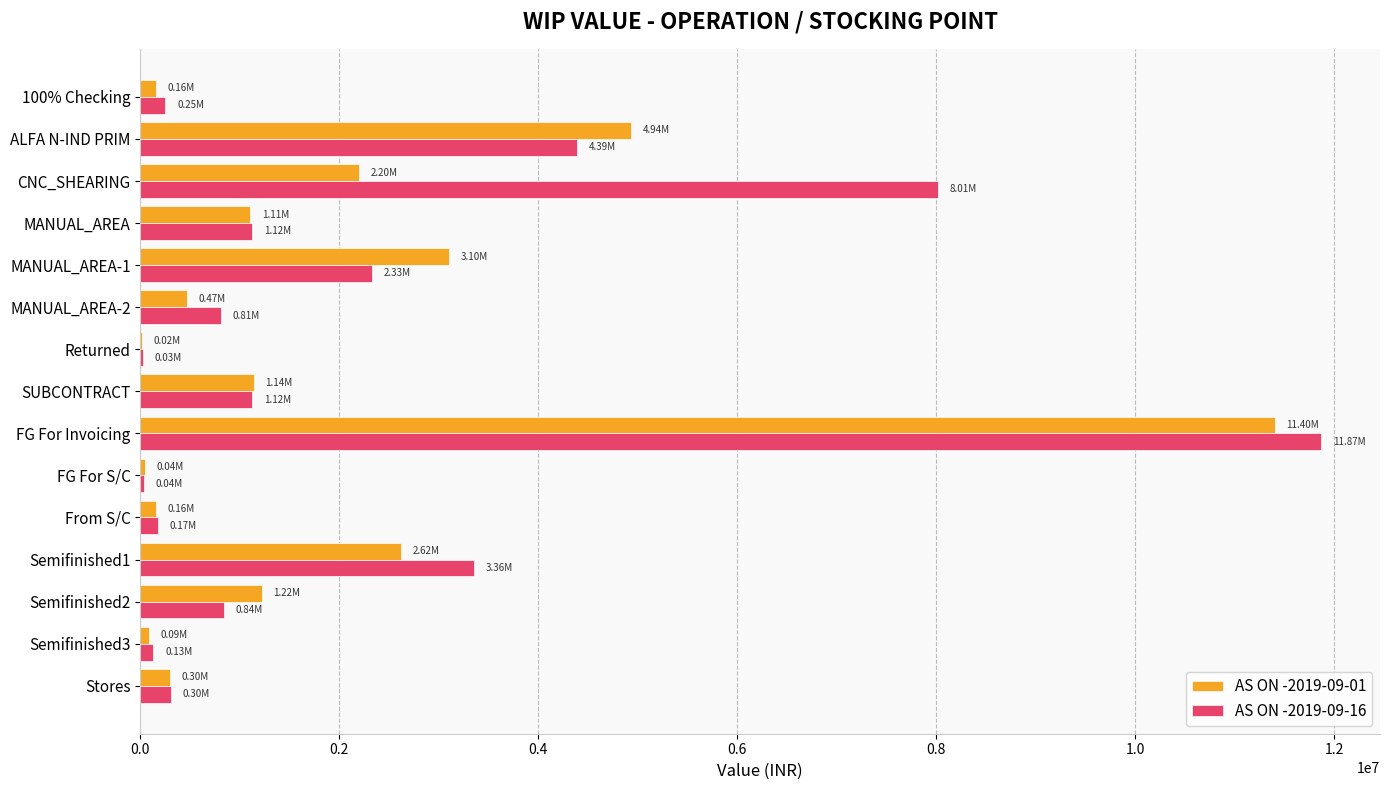

Where is AS ON -2019-09-01 nearest to the value 5711802?

ALFA N-IND PRIM